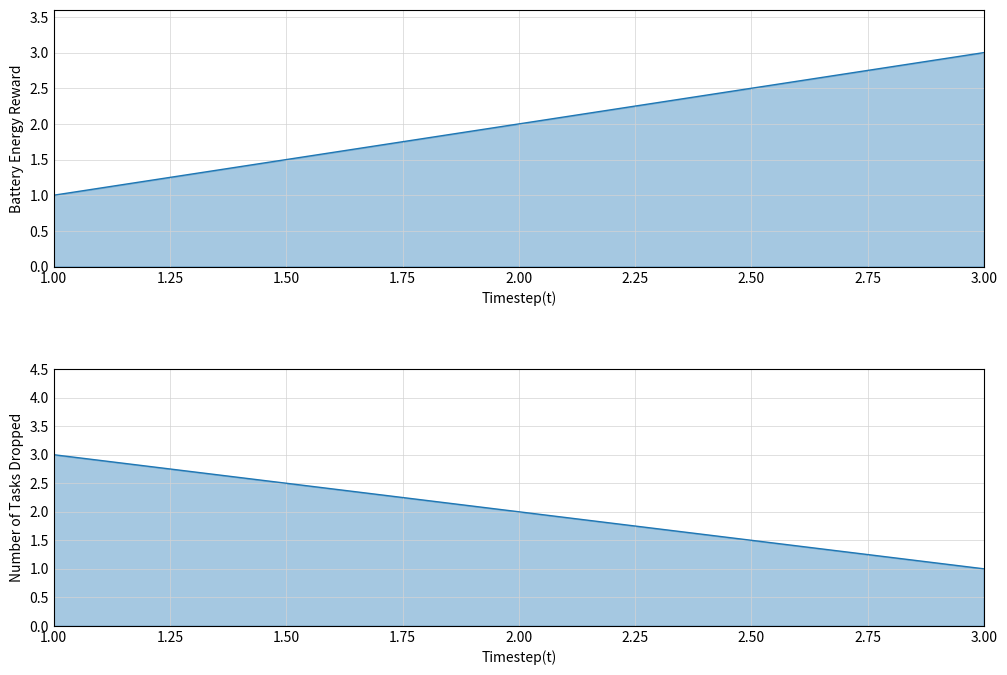

What is the difference between the maximum and minimum values?

2